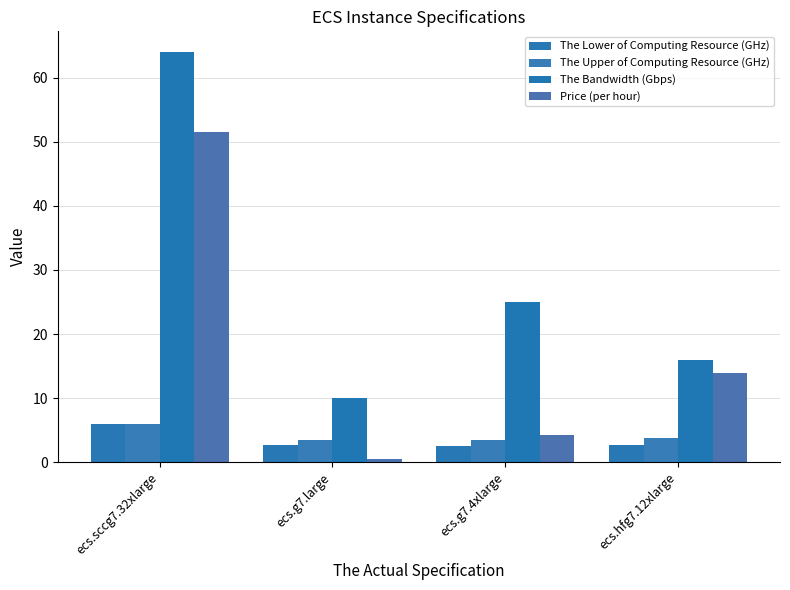

What is the label of the 4th bar from the left?

ecs.hfg7.12xlarge